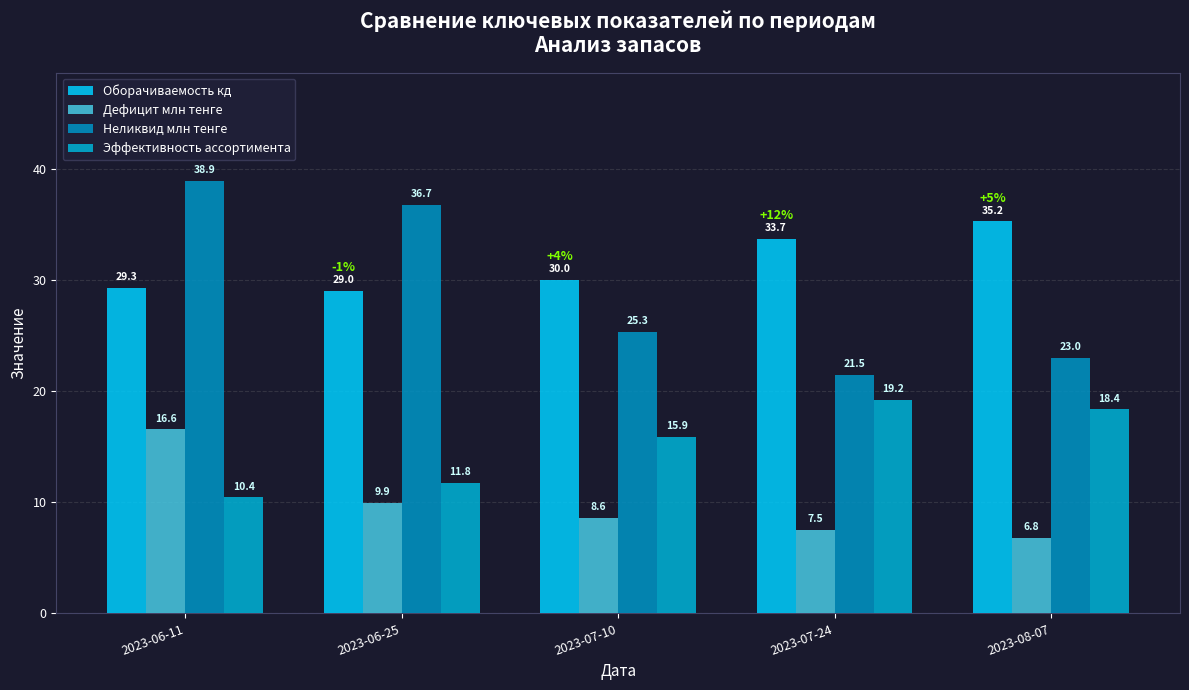

What is the average value of the Дефицит млн тенге series?

9.9